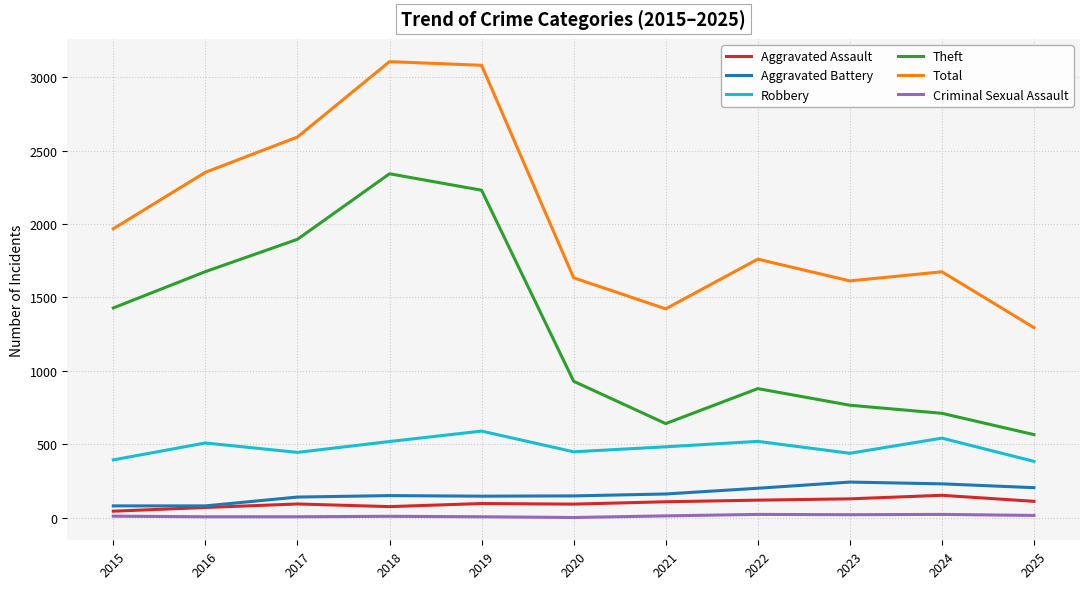

The Total series shows 1634 at 2020. True or false?

True